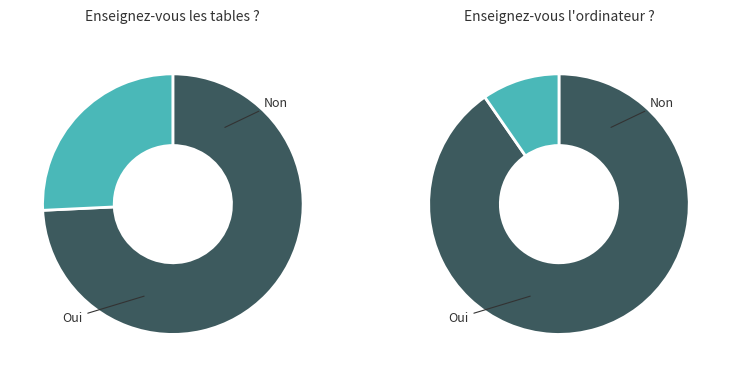

To the nearest percent, what percentage of the pie is 10?

12%